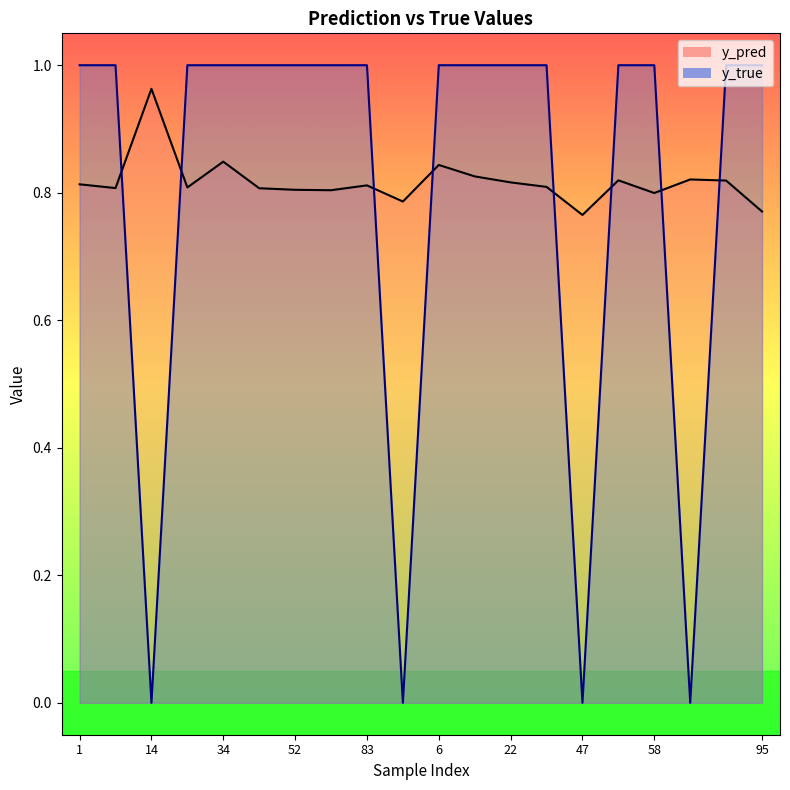

Does the chart display data point markers on the line(s)?

No